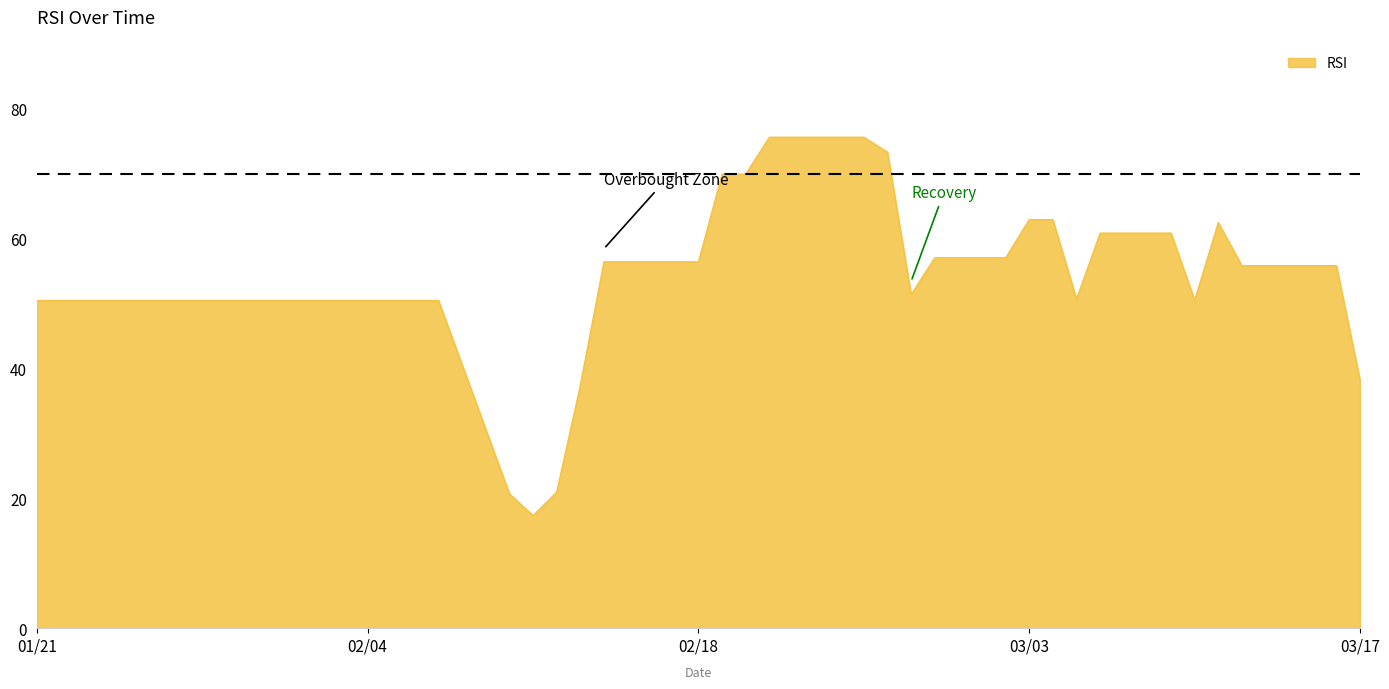

What is the difference between the maximum and minimum values?

58.3